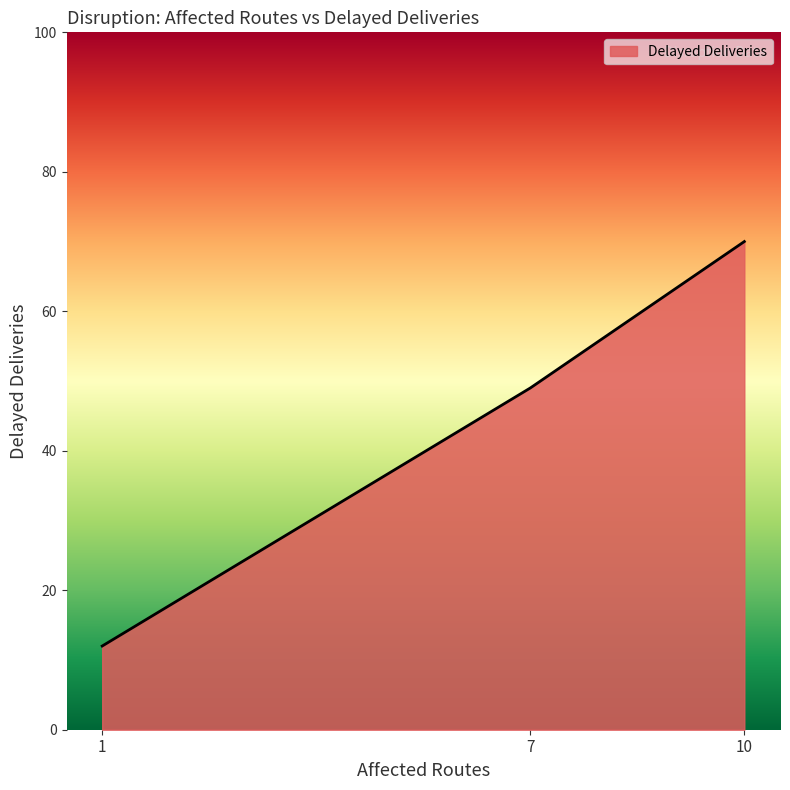

What value does the data have at 7, to the nearest 5?

50